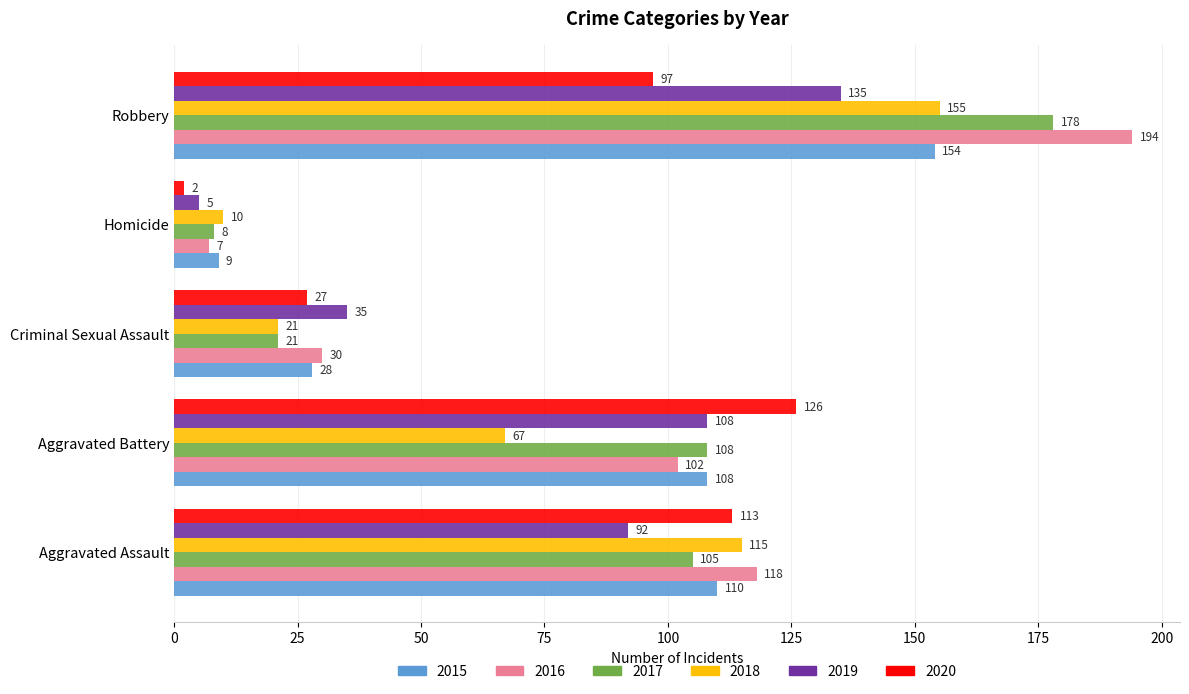

What is the highest value of the 2015 series?

154